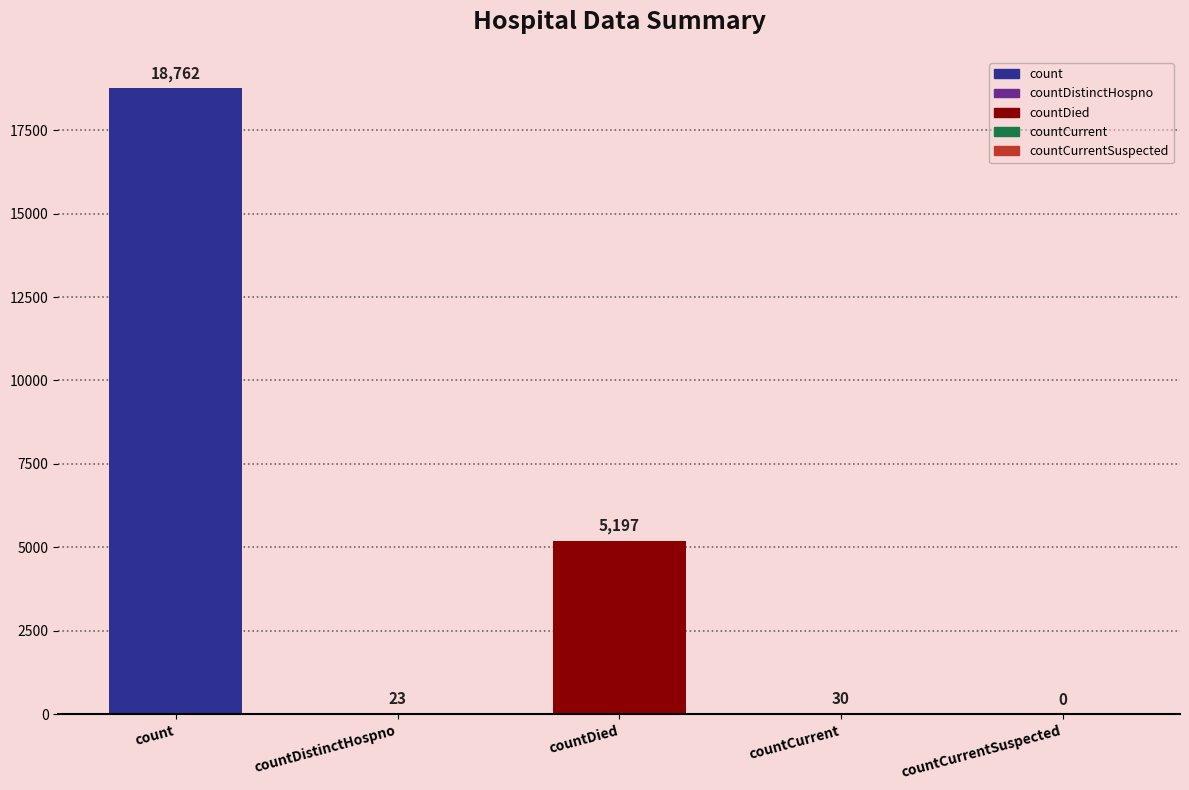

What is the difference between the values at countCurrentSuspected and countDistinctHospno?

23